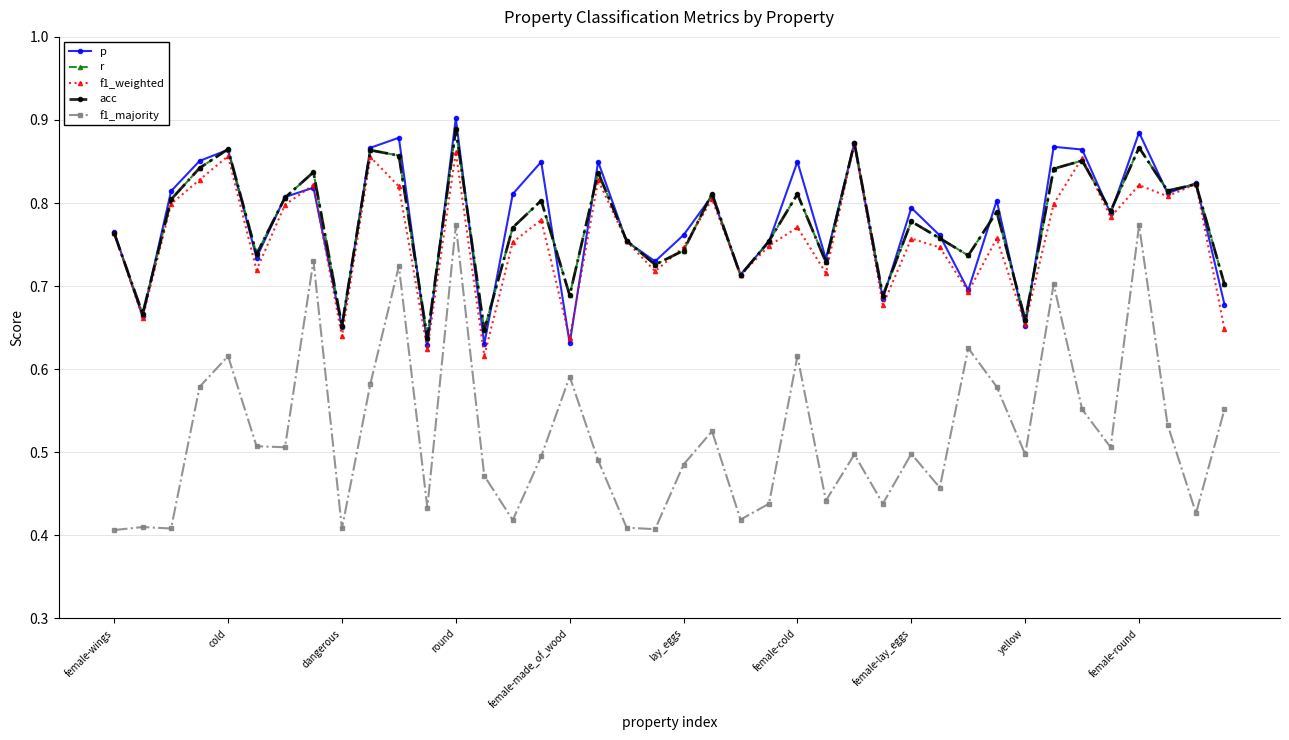

Does the chart have visible grid lines?

Yes